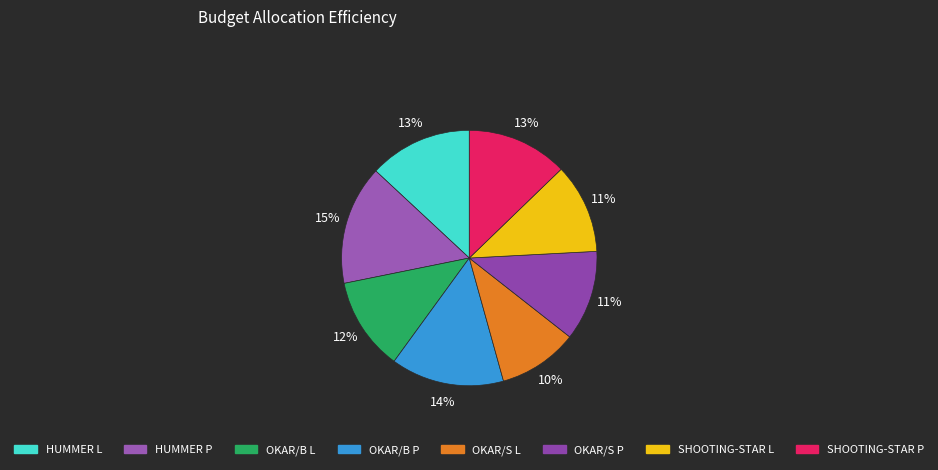

Which slice is the smallest?

OKAR/S L